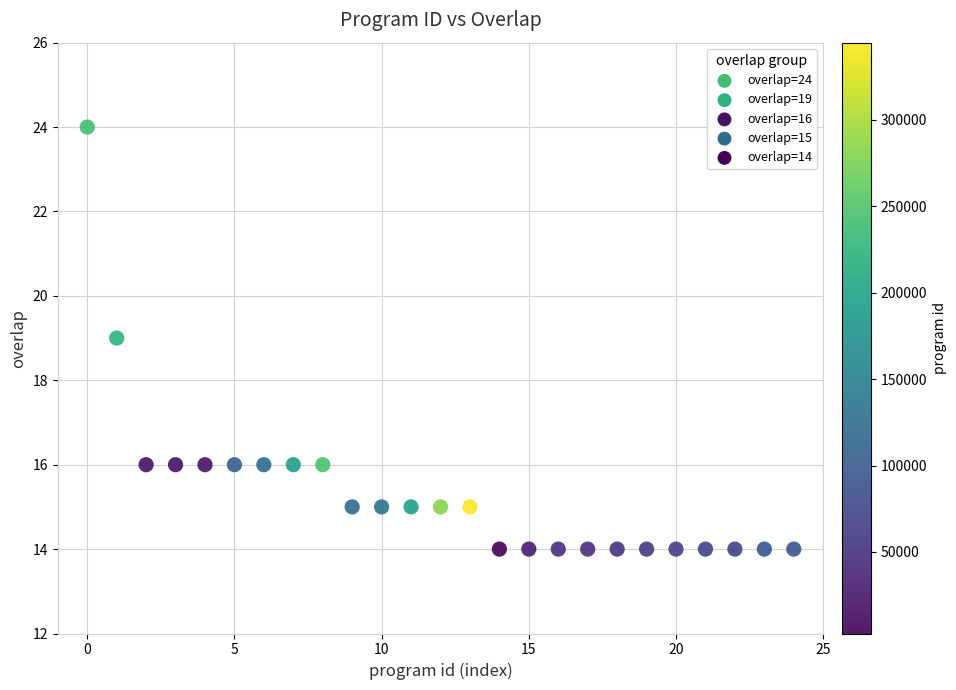

What is the range of Y values (max minus min)?

10